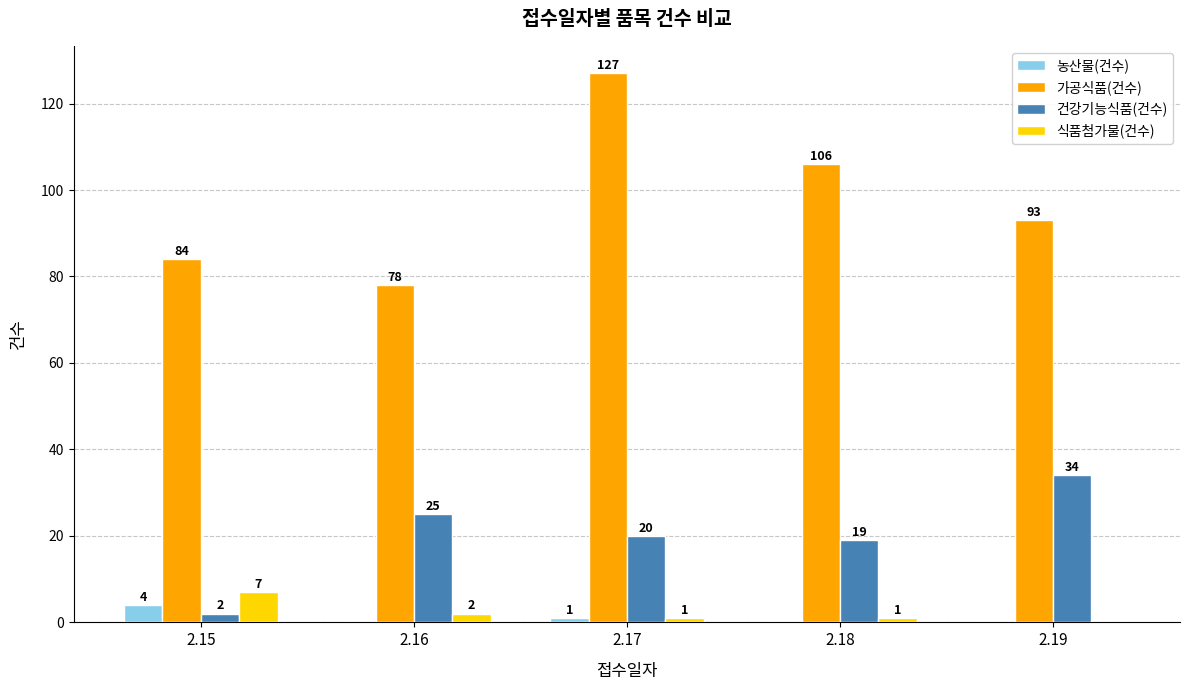

Which category has the highest value in the 농산물(건수) series?

2.15